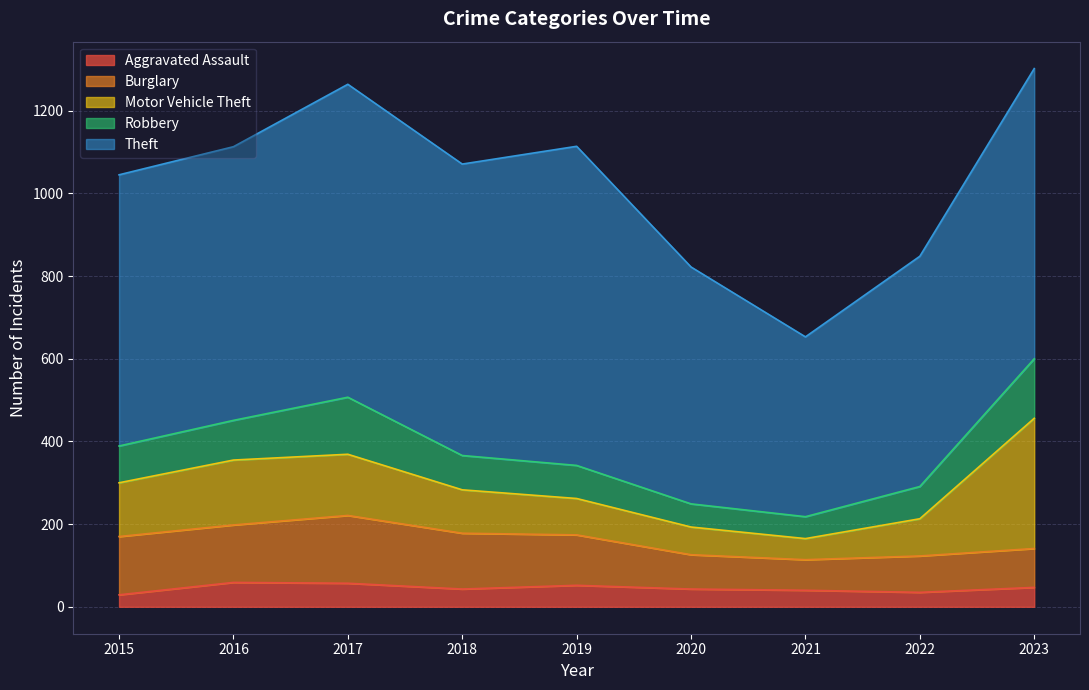

Which label corresponds to the smallest value in the chart?

2015